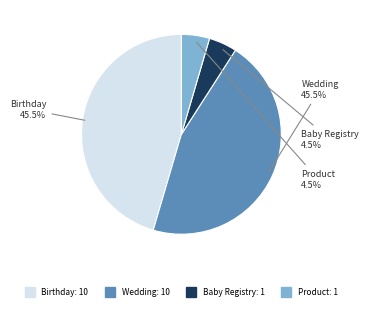

How many segments does this pie chart have?

4